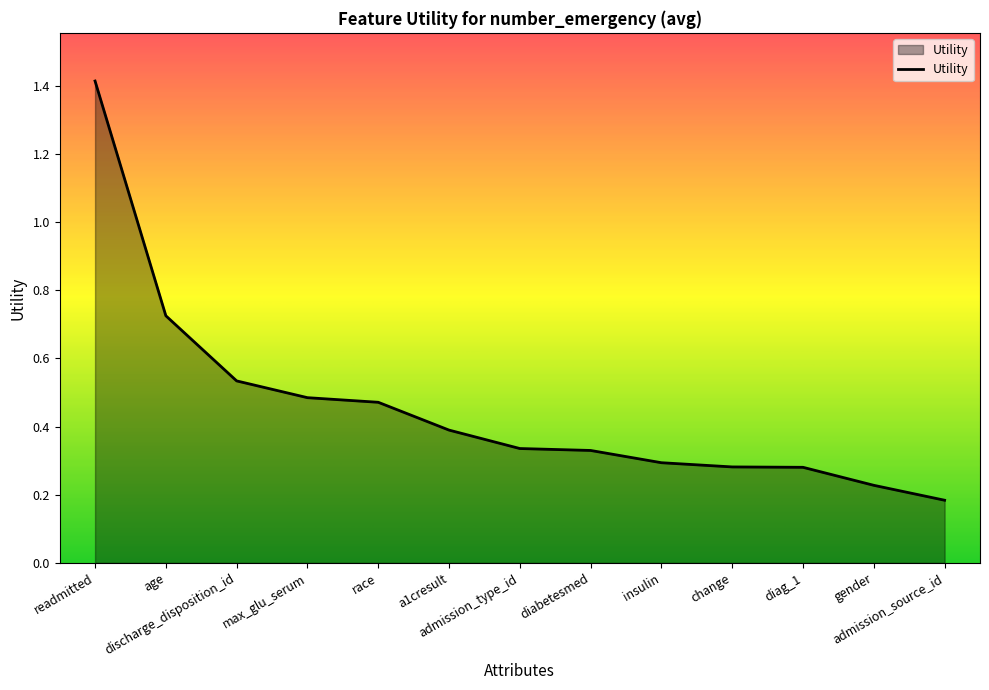

What is the maximum value shown in the chart?

1.4